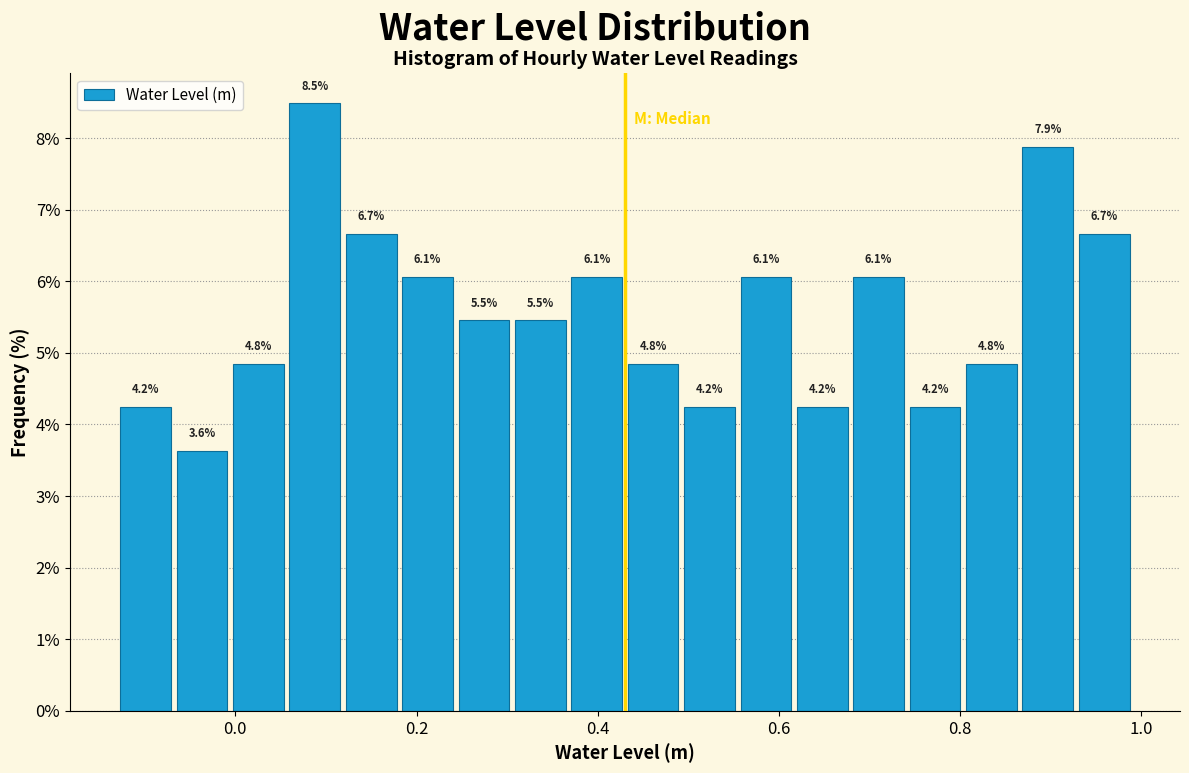

Around what value on the x-axis is the tallest bar? Give the approximate position of its centre, as read against the axis.

0.08